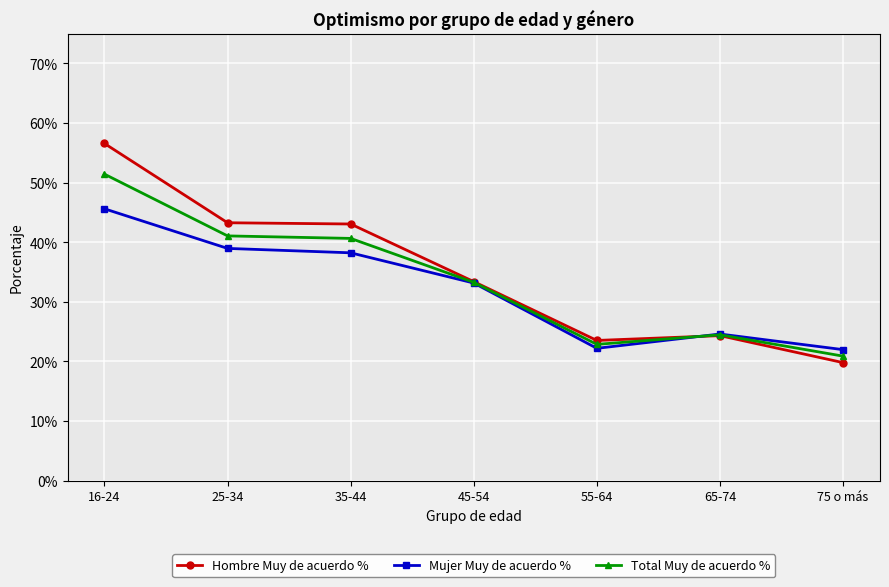

Reading left to right, what are all the values shown in this chart?

Hombre Muy de acuerdo %: 0.6	0.4	0.4	0.3	0.2	0.2	0.2
Mujer Muy de acuerdo %: 0.5	0.4	0.4	0.3	0.2	0.2	0.2
Total Muy de acuerdo %: 0.5	0.4	0.4	0.3	0.2	0.2	0.2